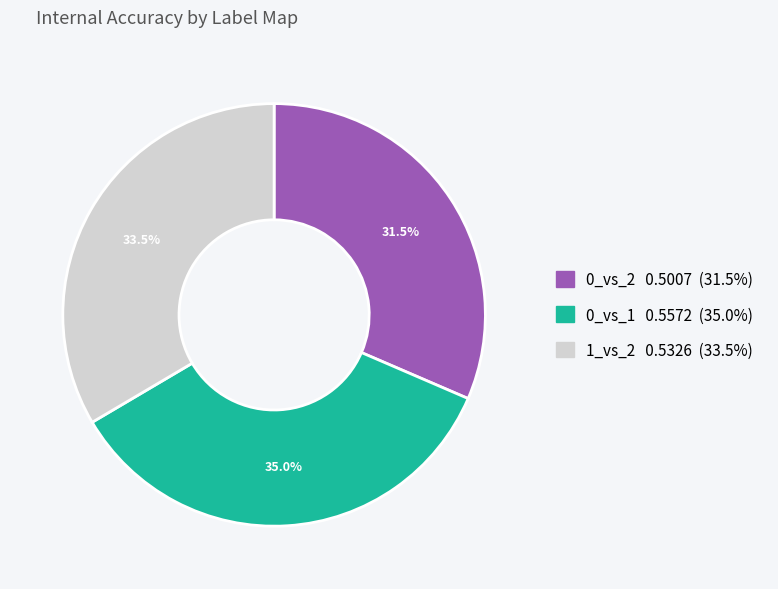

Is it true that 0_vs_1 is 35% of the pie?

True